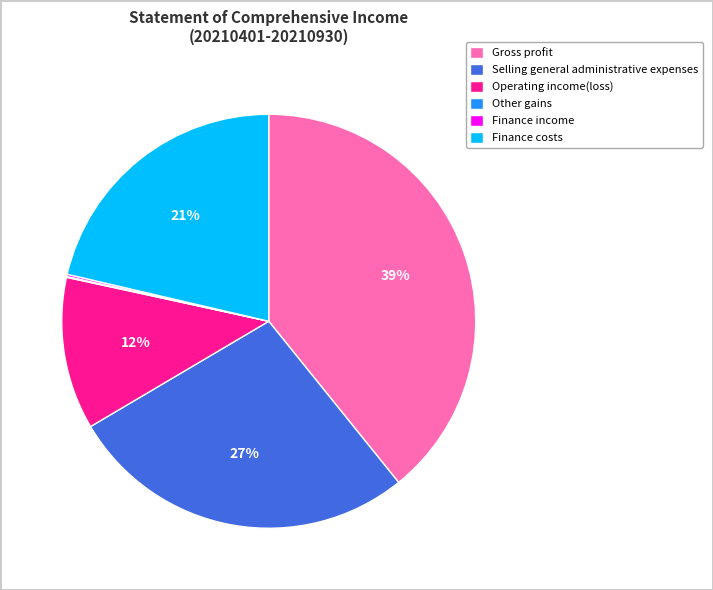

The Gross profit slice represents 39% of the pie. True or false?

True